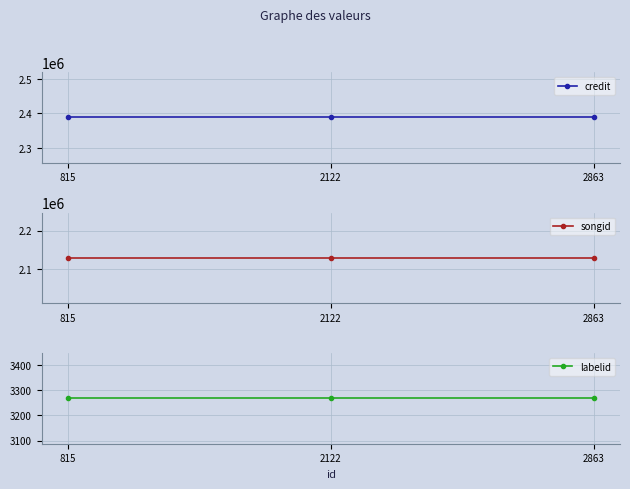

What value does the songid series have at 2122?

2129415